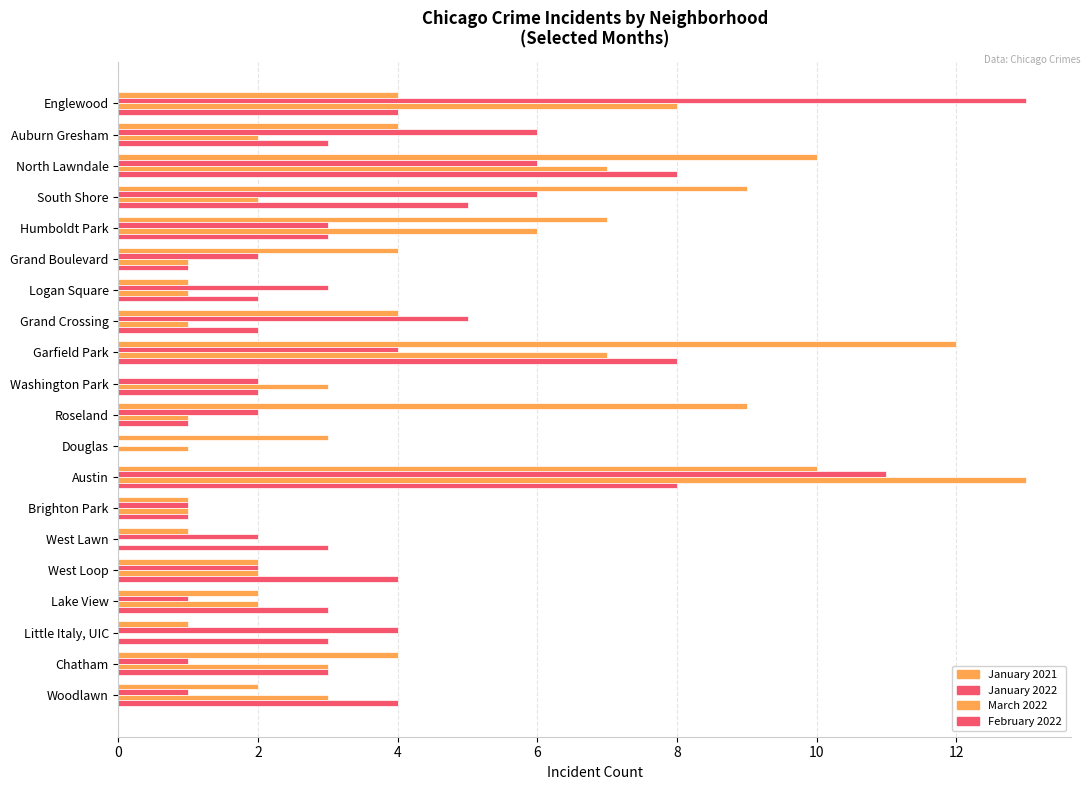

Count the number of data series in this chart.

4